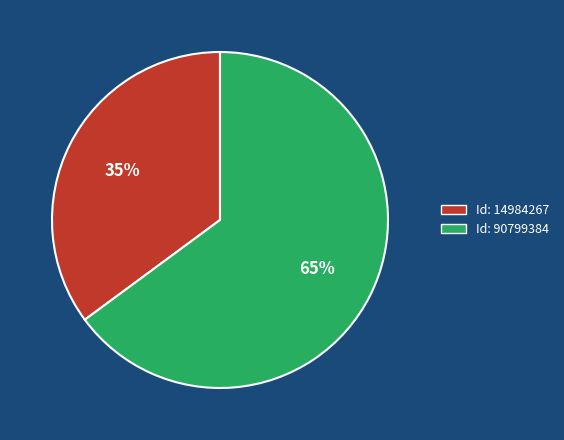

Does any single category account for the majority?

Yes